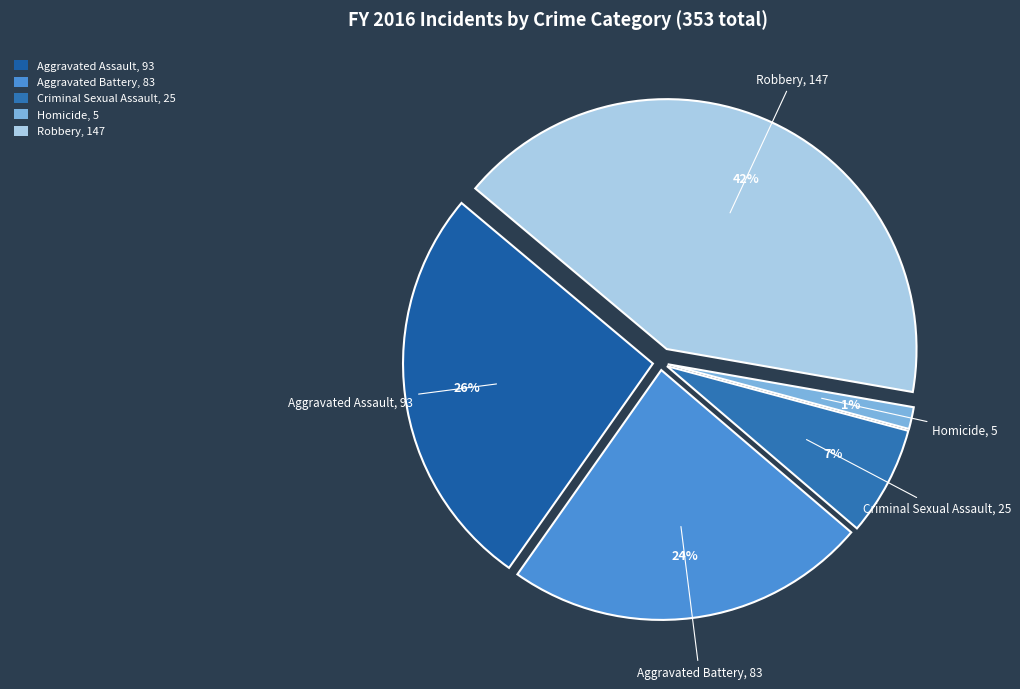

To the nearest percent, what percentage of the pie is Robbery?

42%